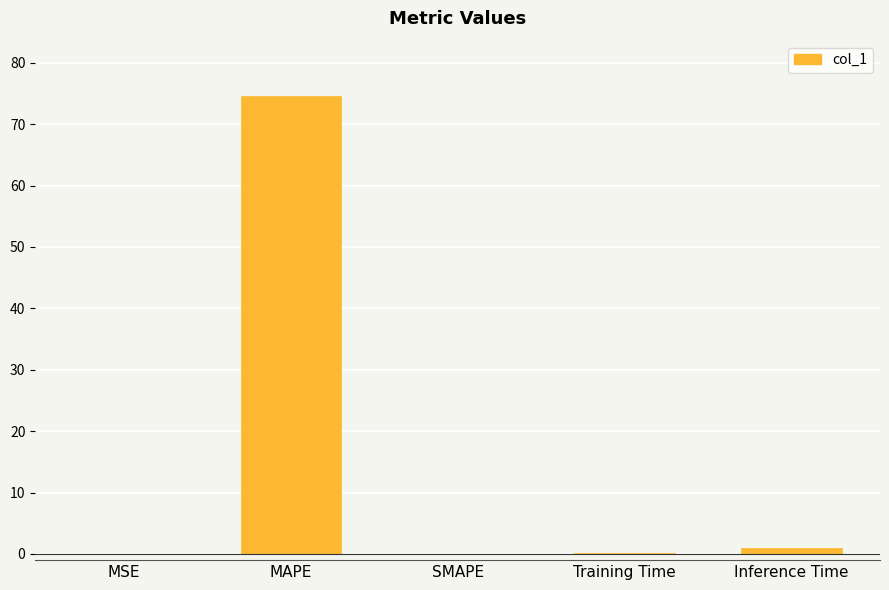

The chart shows a value of 125.5 at MAPE. True or false?

False